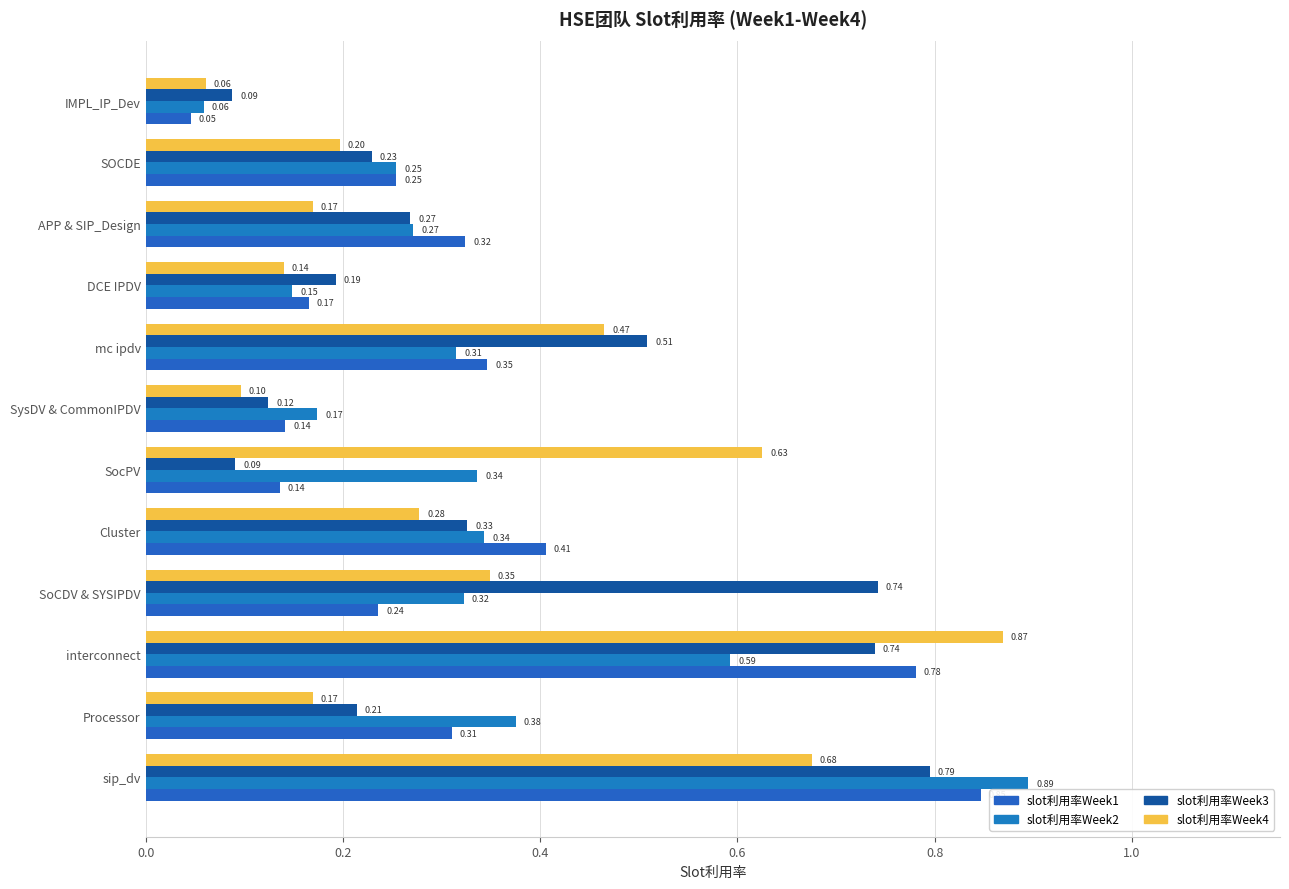

How many distinct data groups are displayed?

4